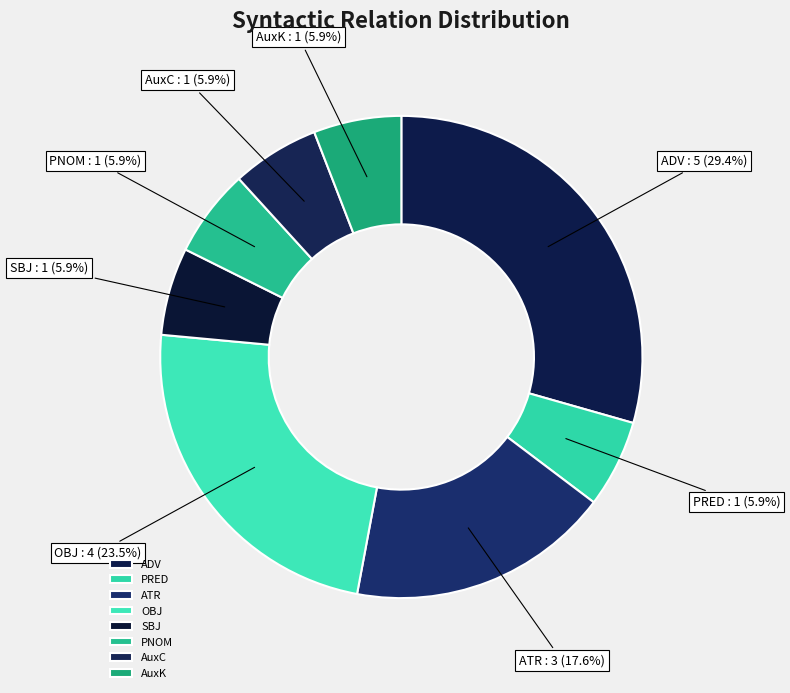

Approximately how many times larger is the value at PNOM compared to AuxK?

1.0